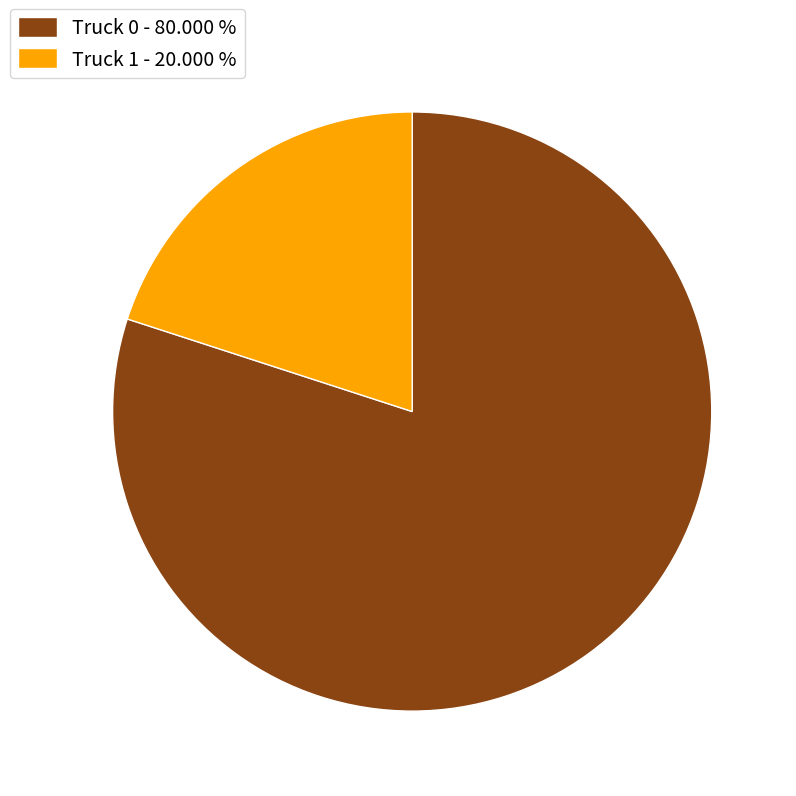

What is the ratio of the value at Truck 0 - 80.000 % to the value at Truck 1 - 20.000 %?

4.0